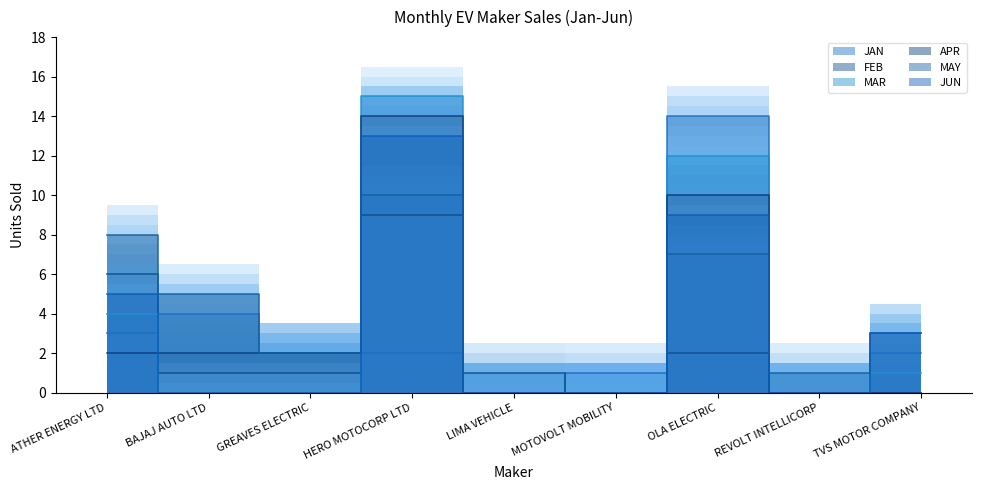

How many intersections are there between MAY and JAN?

1